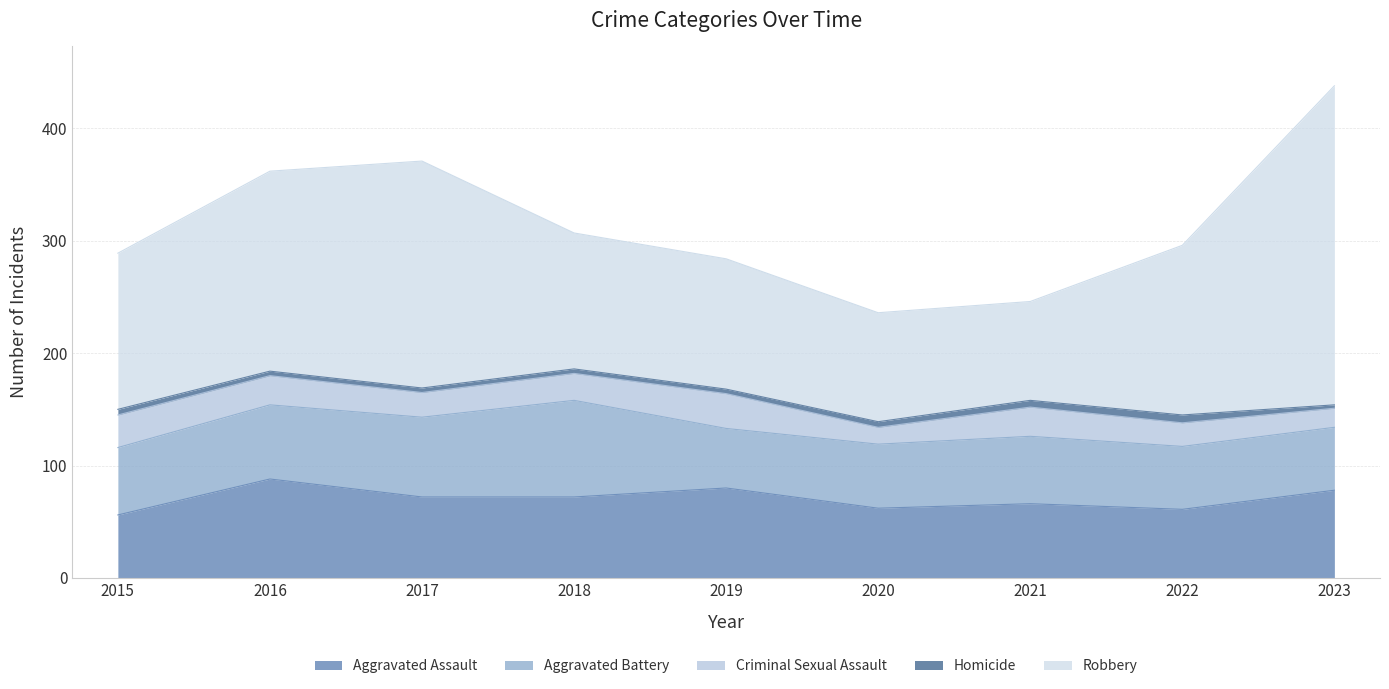

Between 2017 and 2019, which series saw the biggest shift?

Robbery